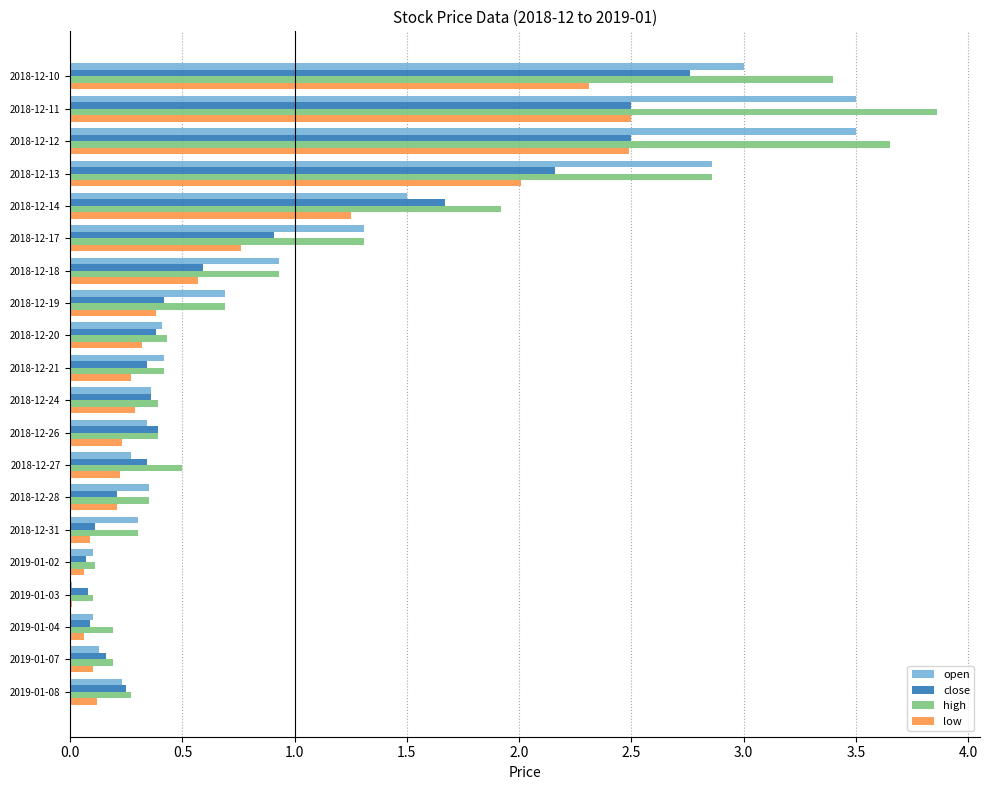

The value of open at 2018-12-14 is 1.5. True or false?

True